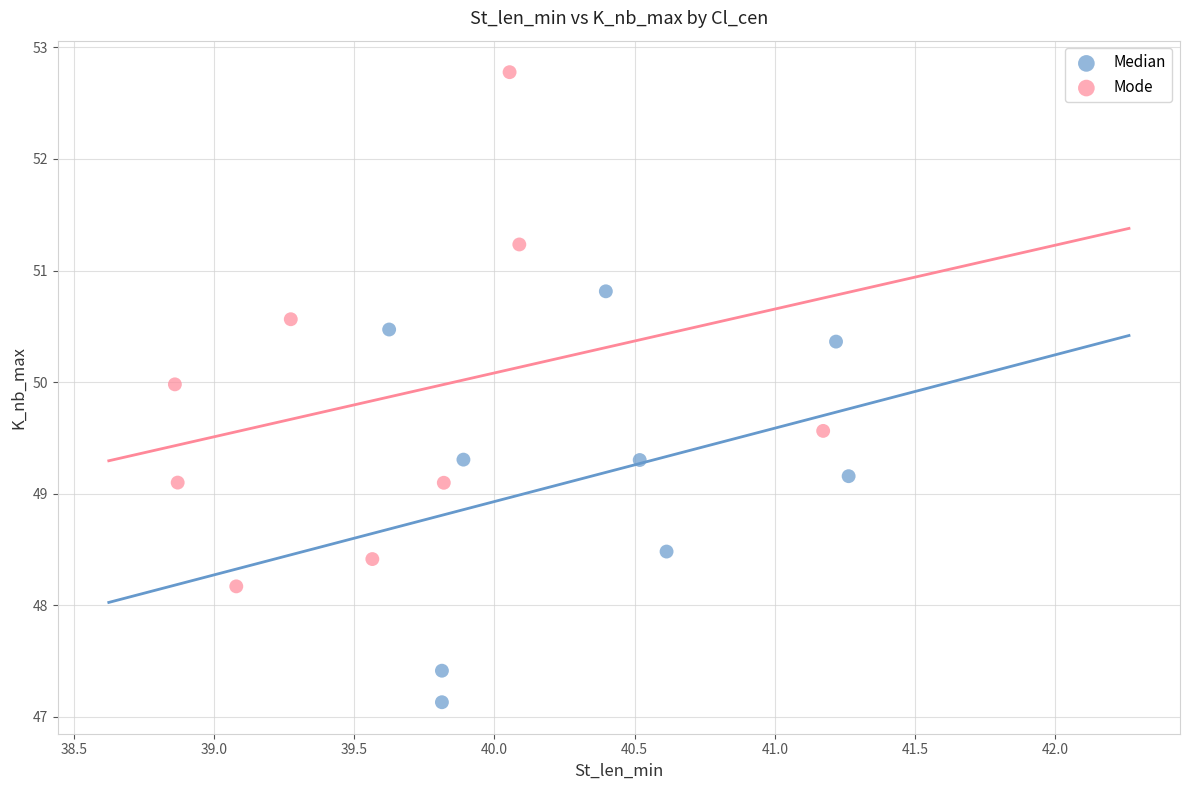

Which series contains the lowest Y value?

Median